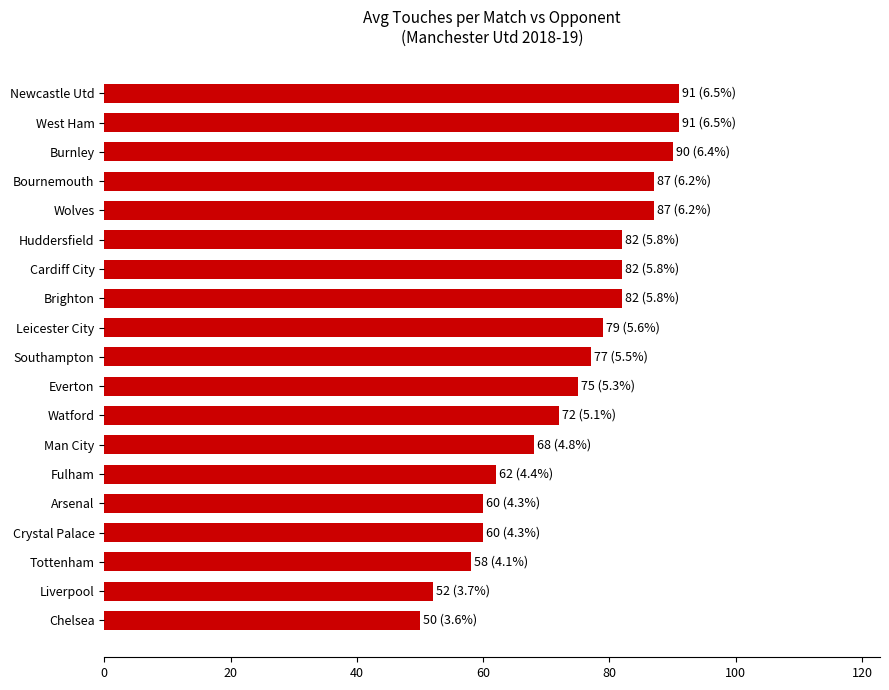

What is the change in value from Chelsea to Leicester City?

+29